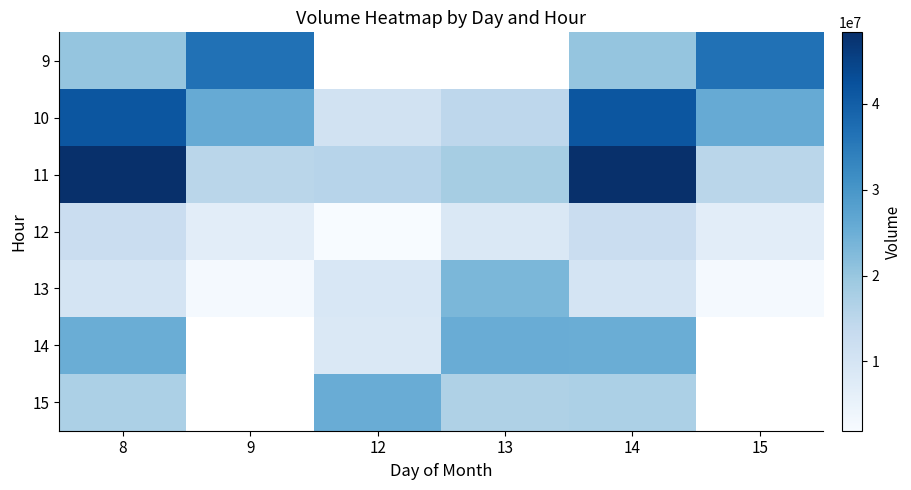

The value of 10 at 9 is 14991096.0. True or false?

False